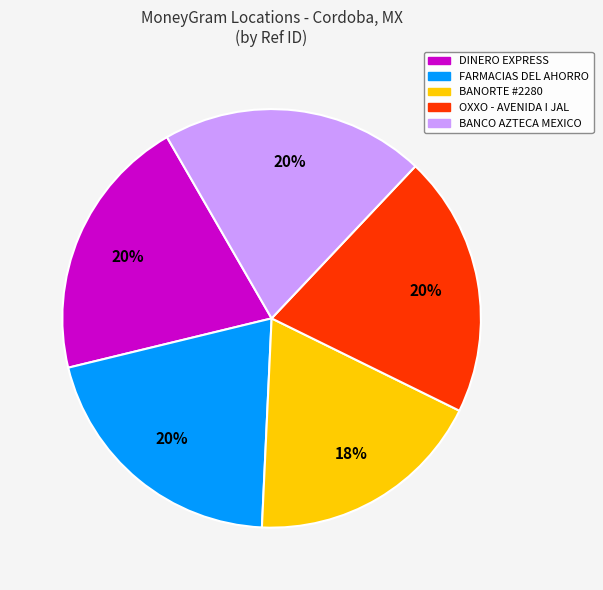

To the nearest percent, what is the average slice percentage?

20%